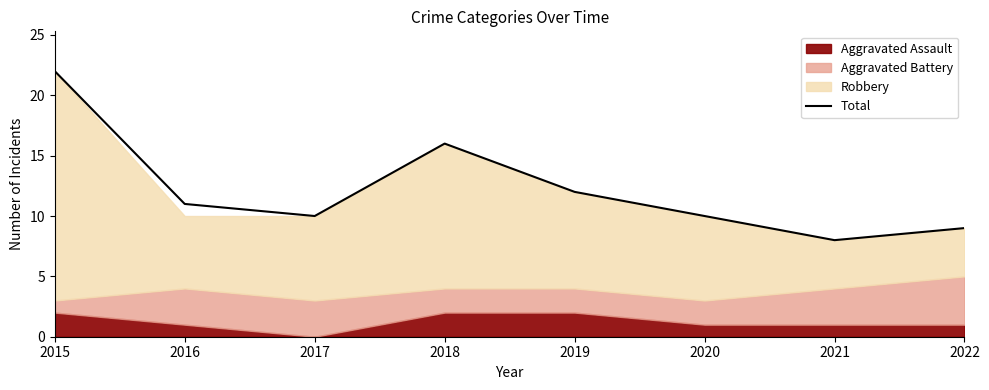

Which category has the highest value across all series?

2015